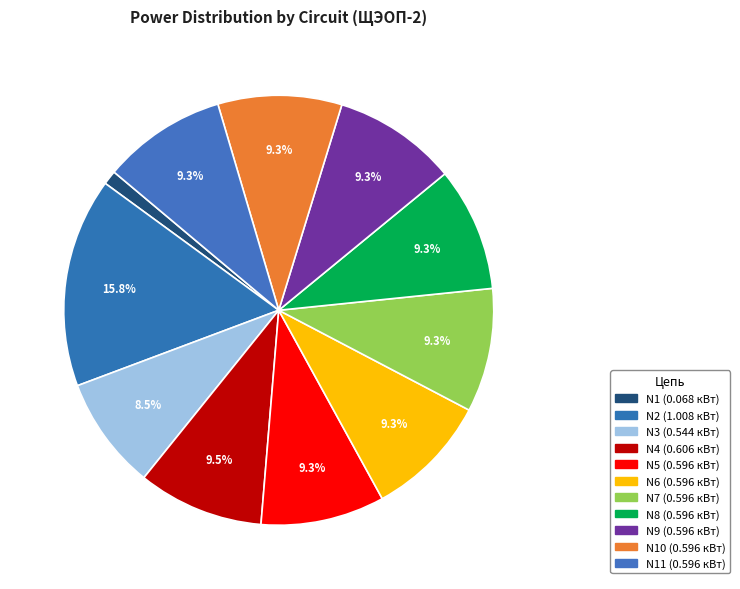

How many segments does this pie chart have?

11